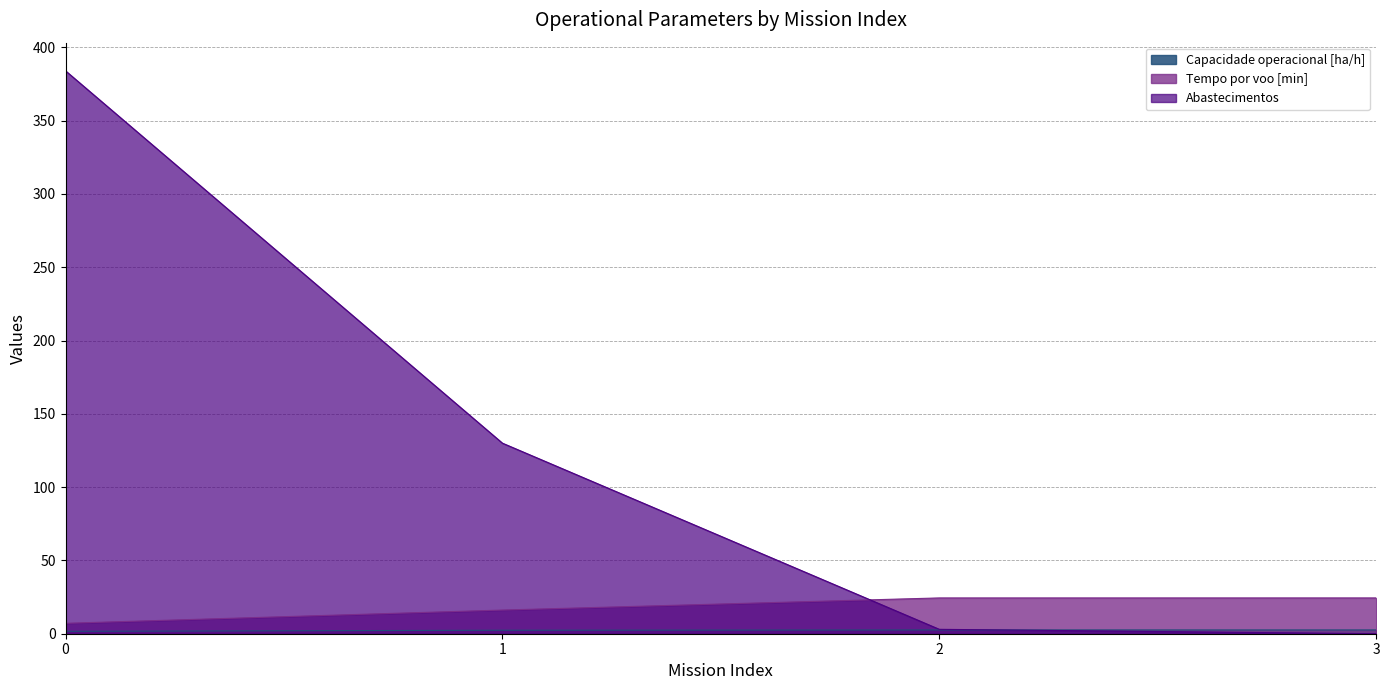

List the labels in order of Abastecimentos value, largest first.

0, 1, 2, 3